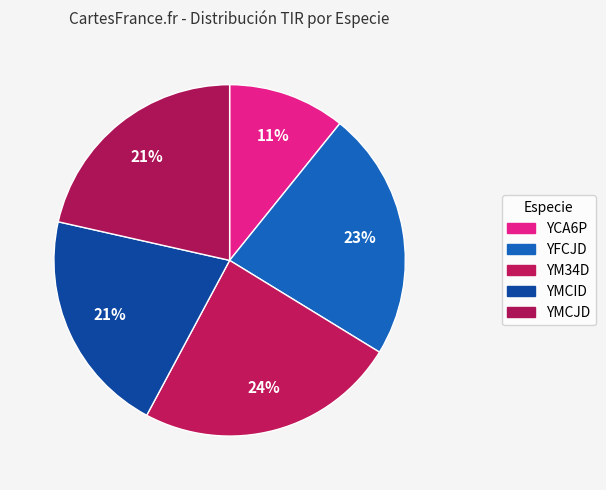

Between YMCJD and YM34D, which is larger?

YM34D